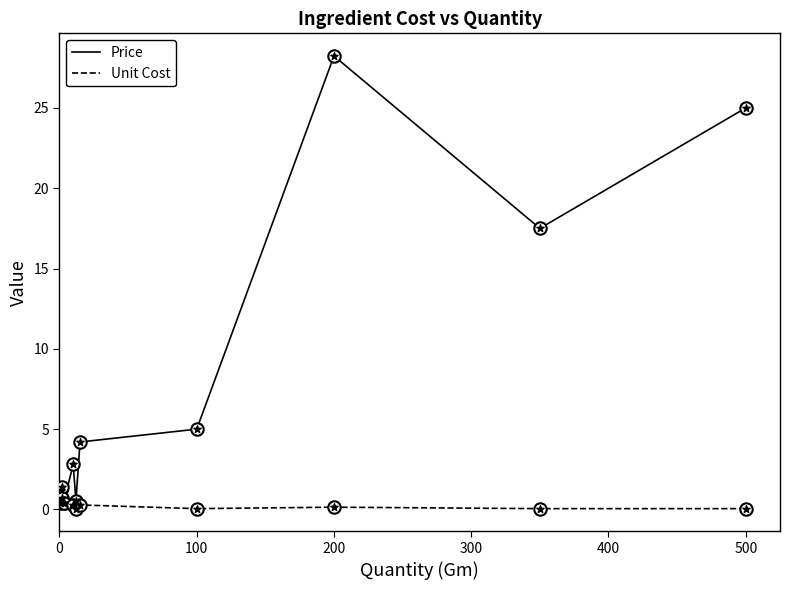

Which series has the largest range (max minus min)?

Price